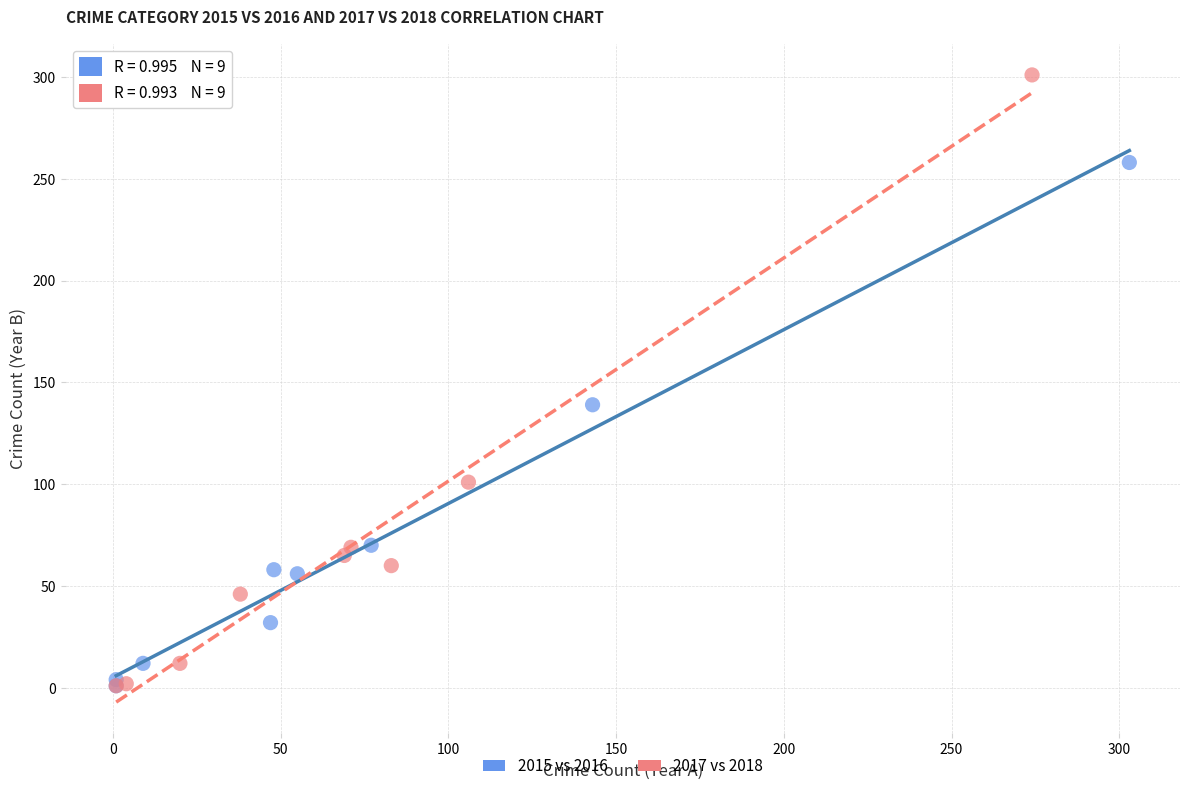

Which series has the largest Y range (max minus min)?

2017 vs 2018